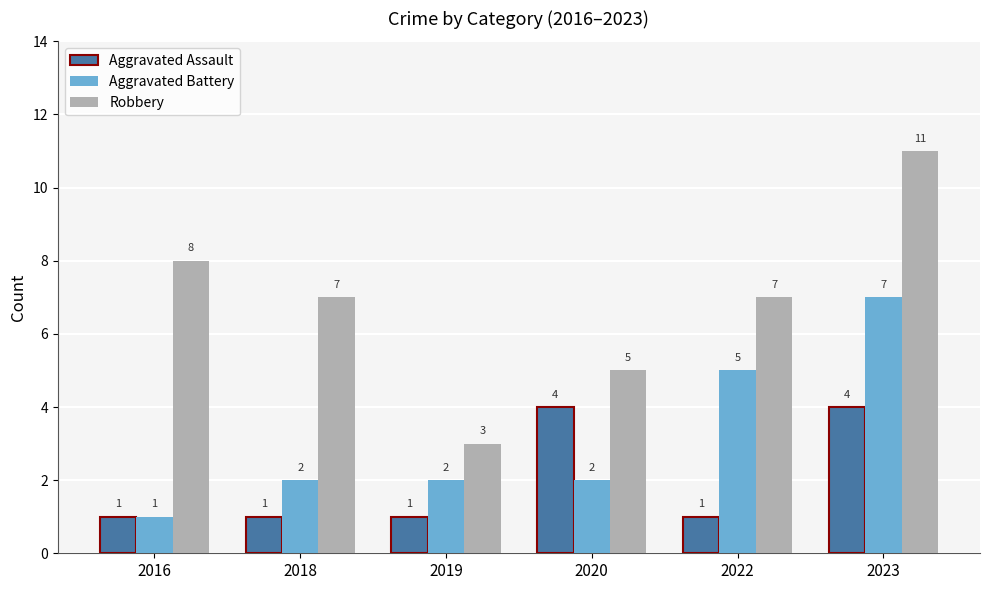

The value of Aggravated Battery at 2022 is 3. True or false?

False